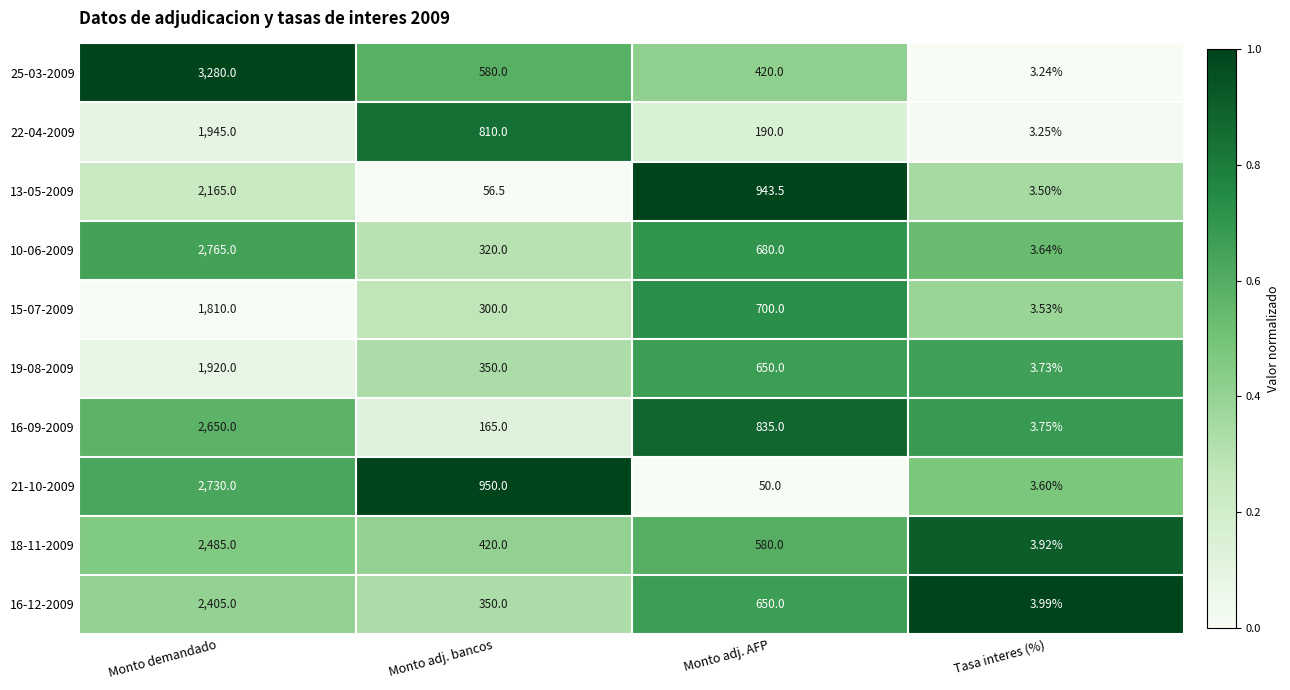

At which category is the sum across all series the highest?

Monto demandado